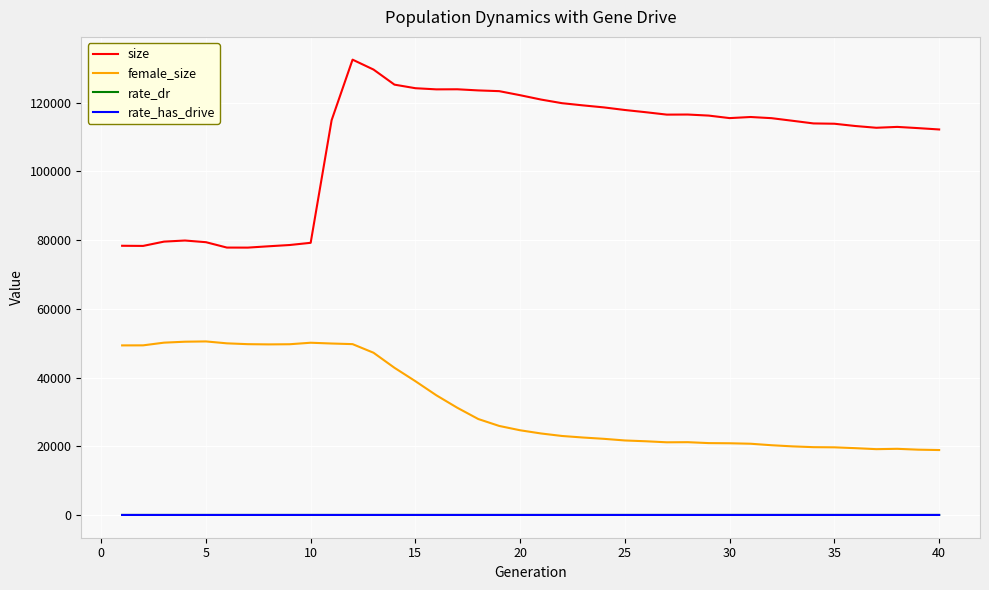

True or false: female_size and rate_has_drive cross at least once.

False